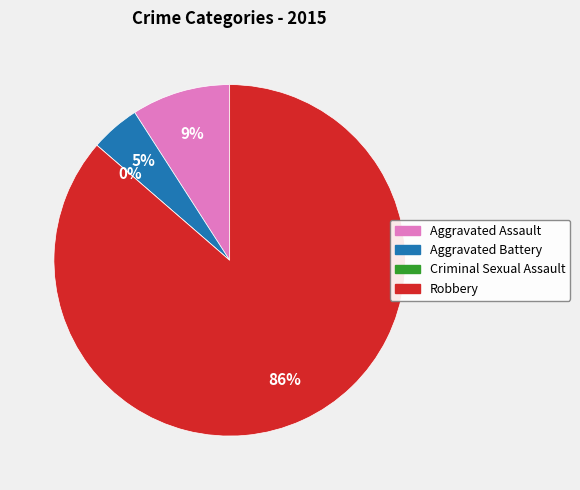

Between Criminal Sexual Assault and Aggravated Assault, which is larger?

Aggravated Assault